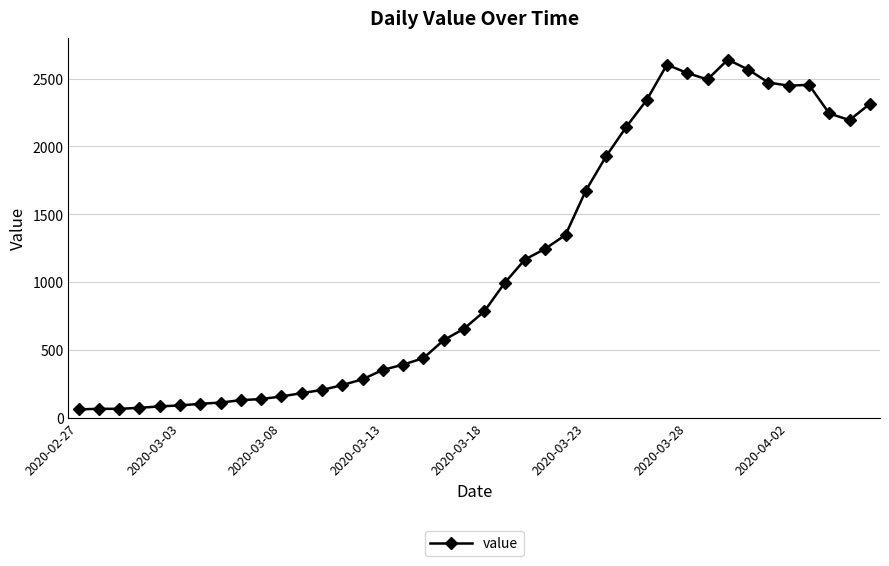

What is the difference between the maximum and minimum values?

2579